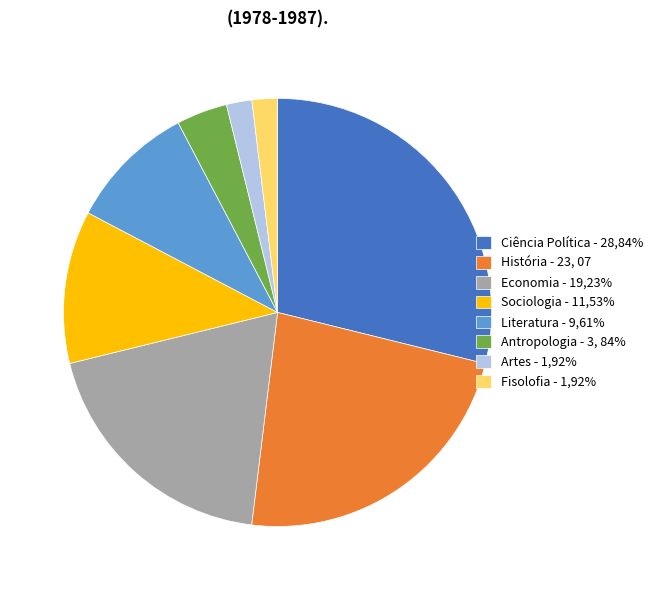

Does any single category account for the majority?

No